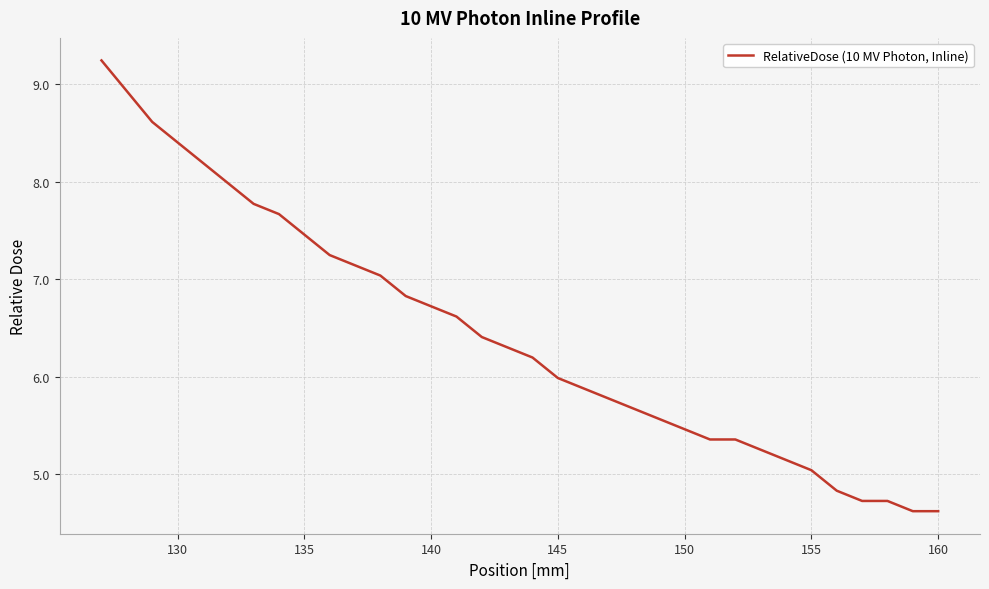

Does the chart have visible grid lines?

Yes